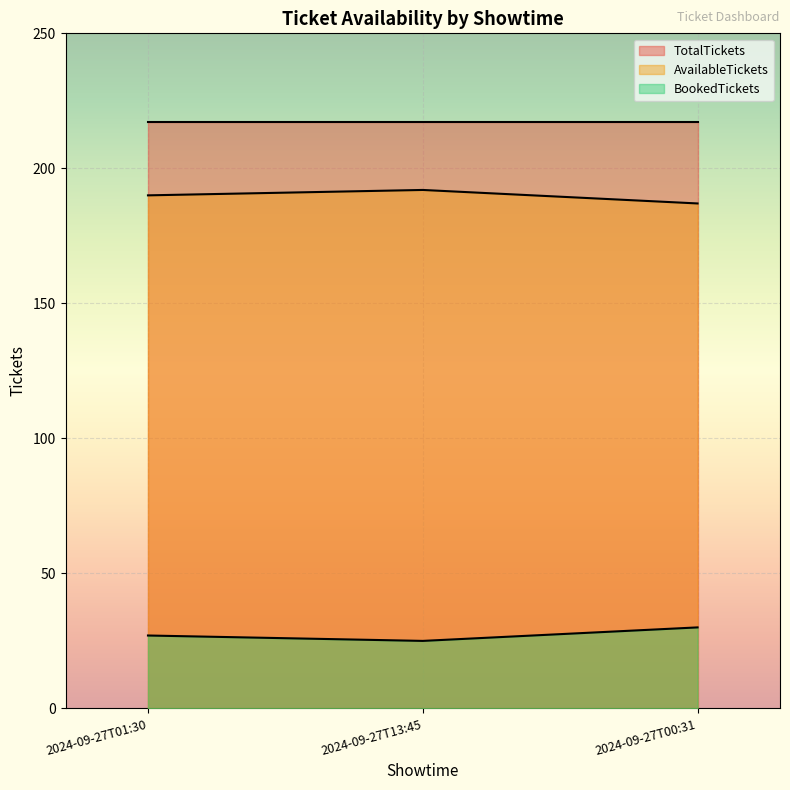

What are all the series names shown in the legend?

TotalTickets, AvailableTickets, BookedTickets